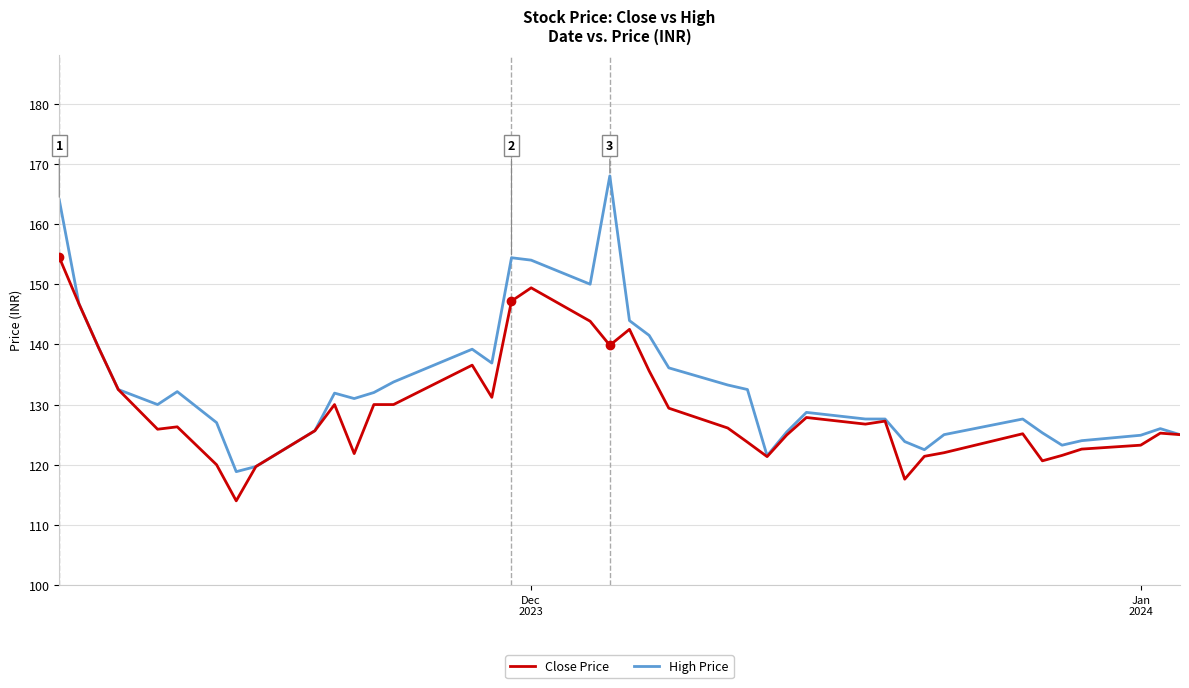

Which series has the widest spread of values?

High Price